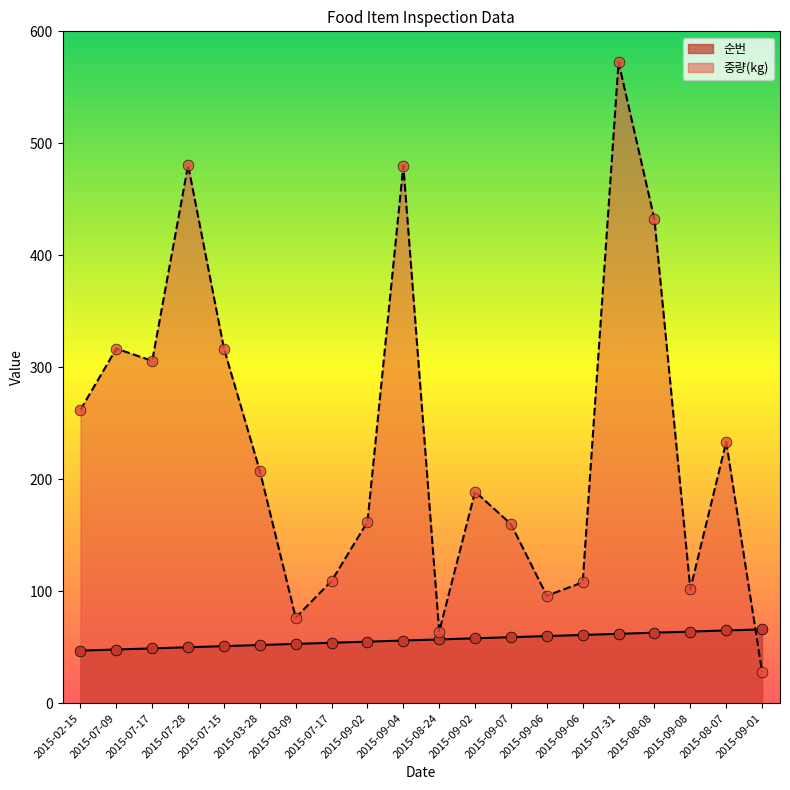

Which series reaches the minimum Y coordinate?

중량(kg)